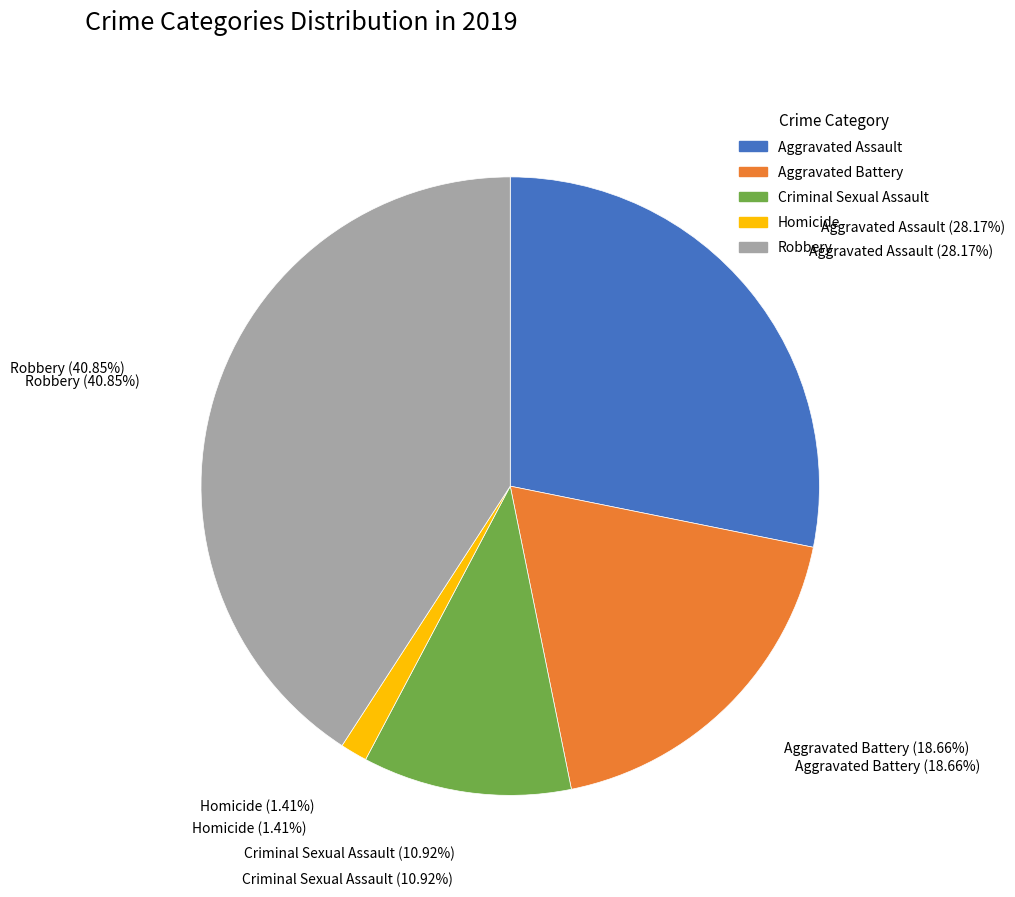

What is the smallest slice in the pie chart?

Homicide